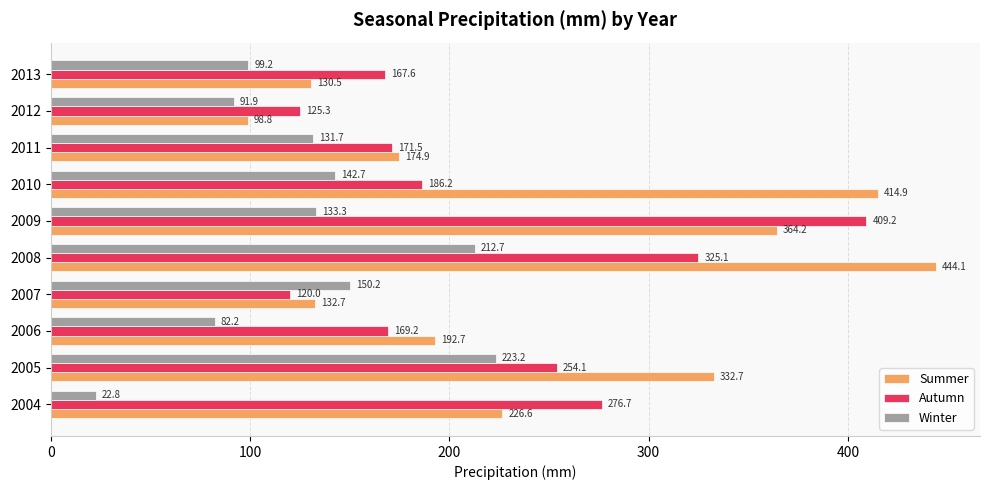

Which series changed the most between 2005 and 2013?

Summer